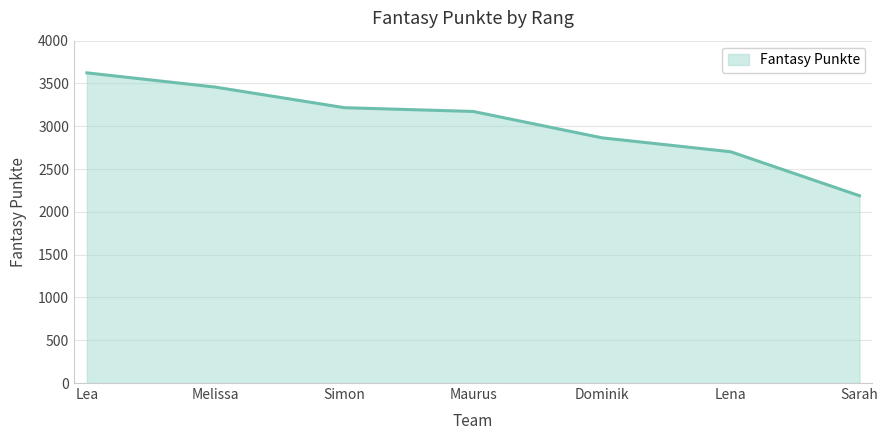

Reading left to right, what are all the values shown in this chart?

Lea=3624	Melissa=3457	Simon=3217	Maurus=3173	Dominik=2865	Lena=2702	Sarah=2188